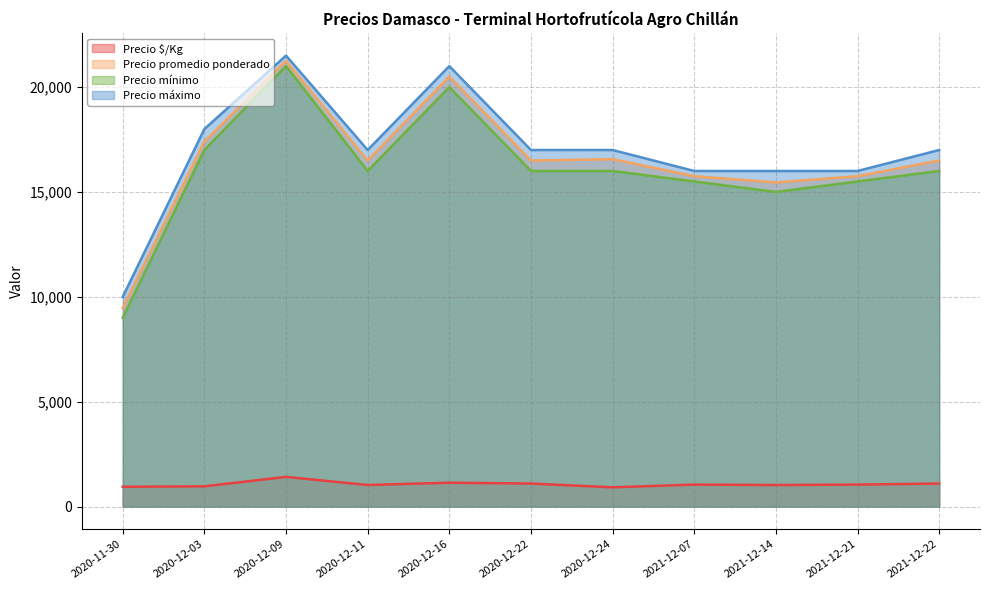

At which category is the sum across all series the highest?

2020-12-09